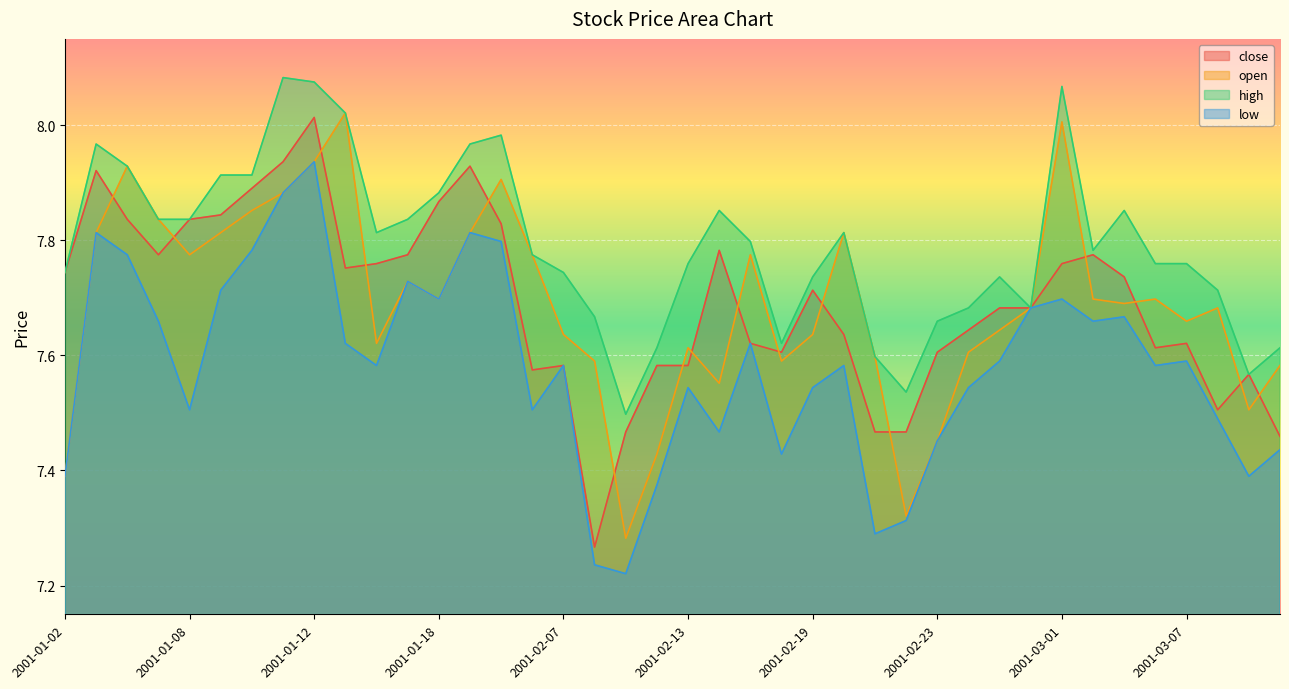

Which label corresponds to the largest value in the chart?

2001-01-11